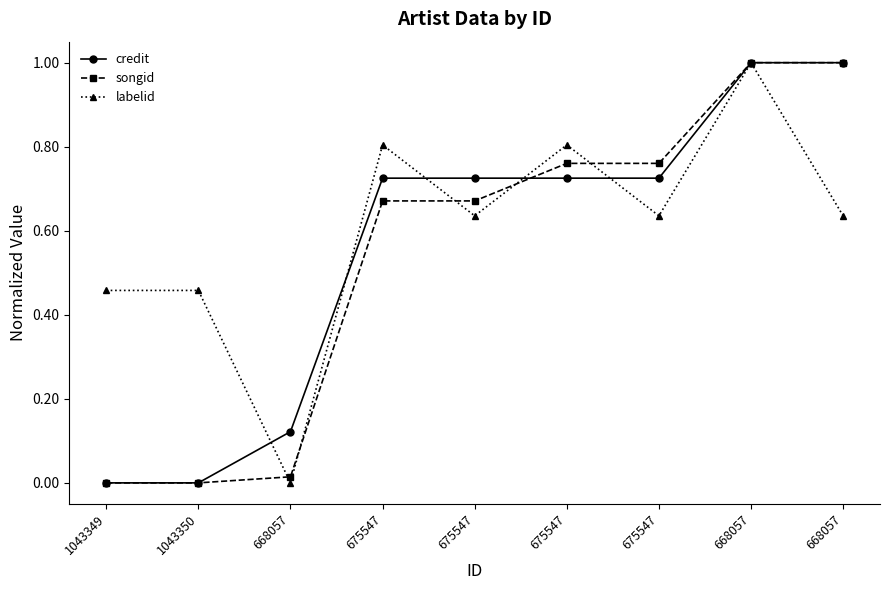

Which series has the widest spread of values?

credit